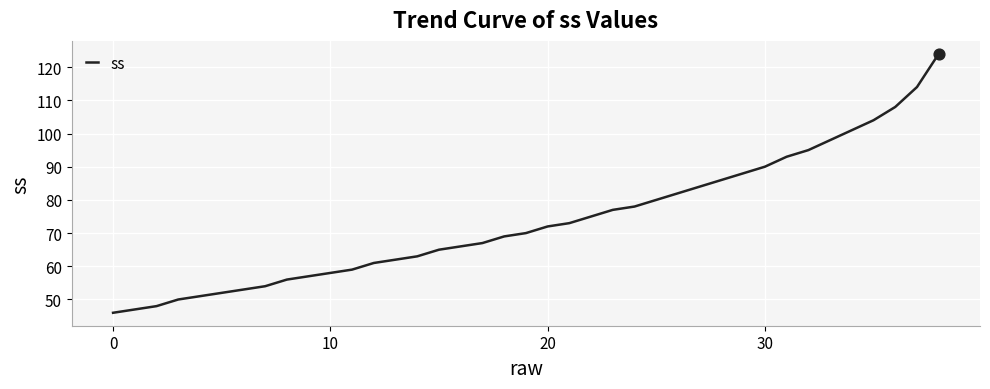

What is the smallest value displayed?

46